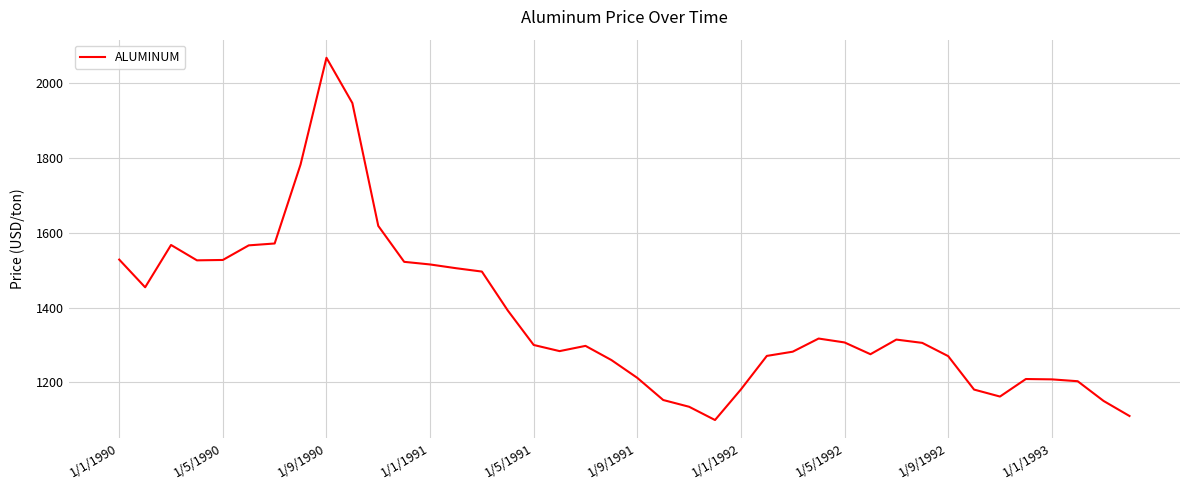

What is the maximum value shown in the chart?

2067.0